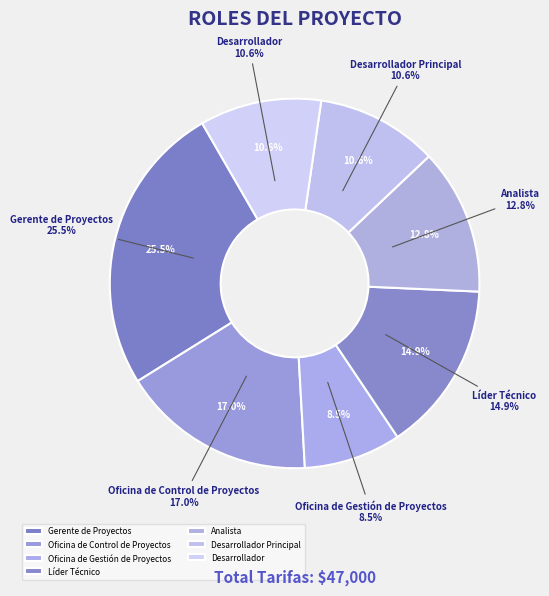

Rank the categories by value from lowest to highest.

Oficina de Gestión de Proyectos, Desarrollador Principal, Desarrollador, Analista, Líder Técnico, Oficina de Control de Proyectos, Gerente de Proyectos